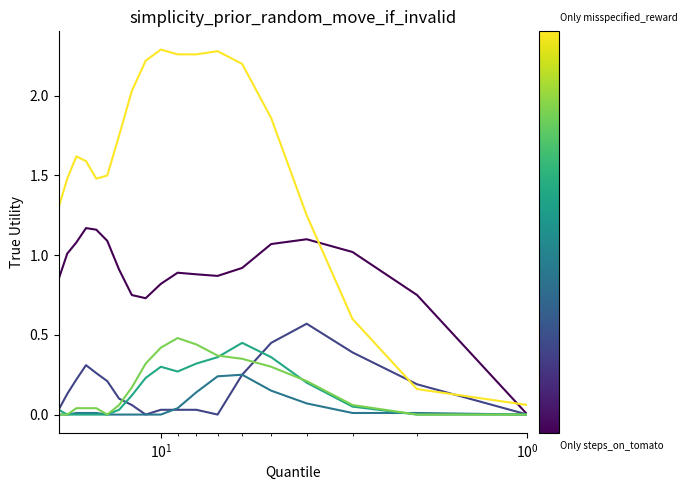

True or false: row_0 and row_5 cross at least once.

False